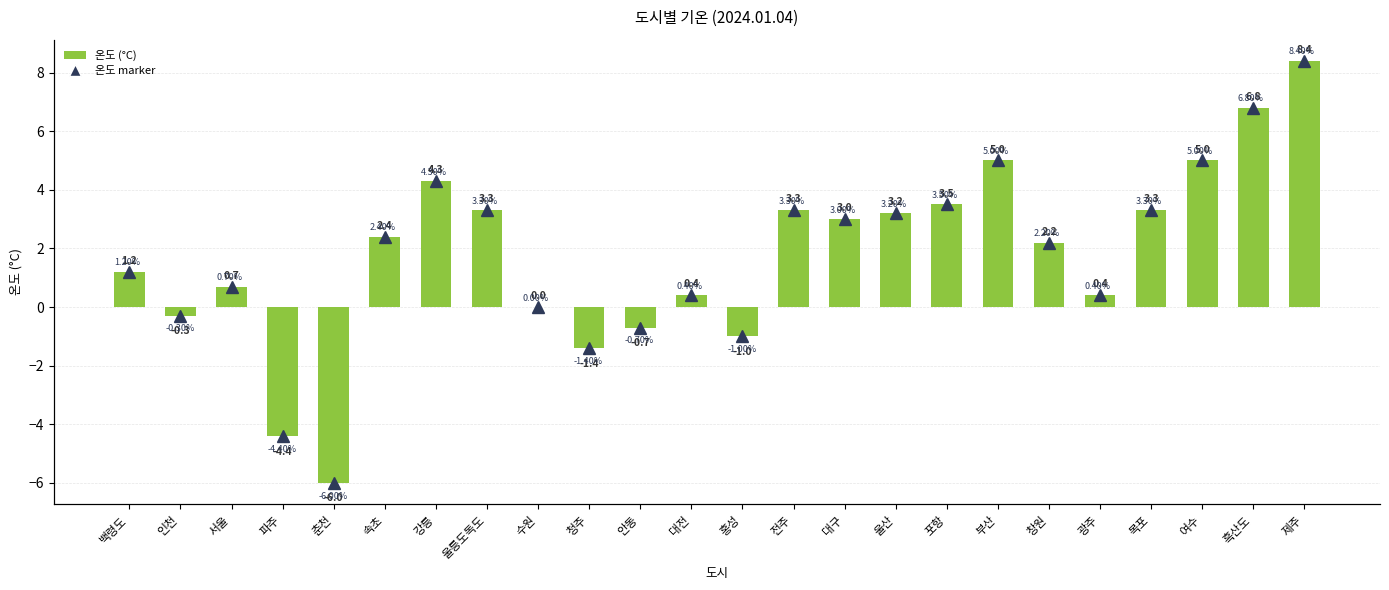

The value of 온도 (°C) at 전주 is 3.3. True or false?

True